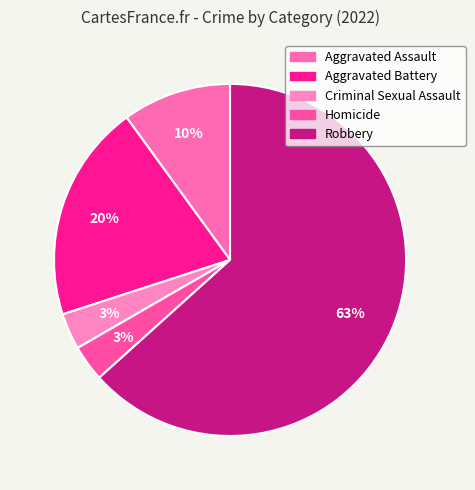

How many slices are in this pie chart?

5